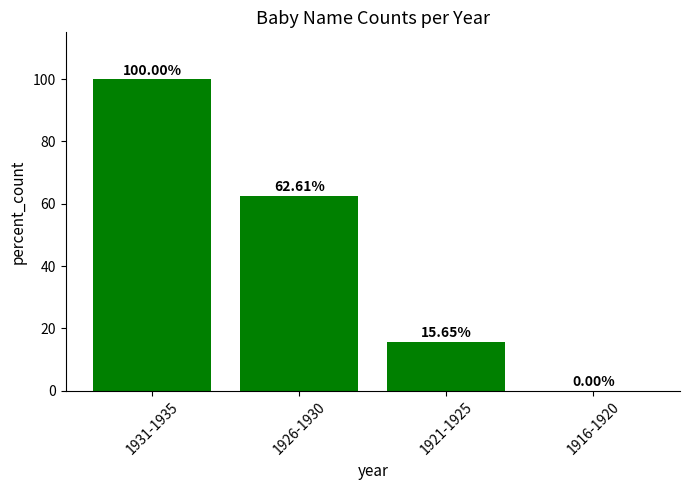

Between 1921-1925 and 1916-1920, which is larger?

1921-1925